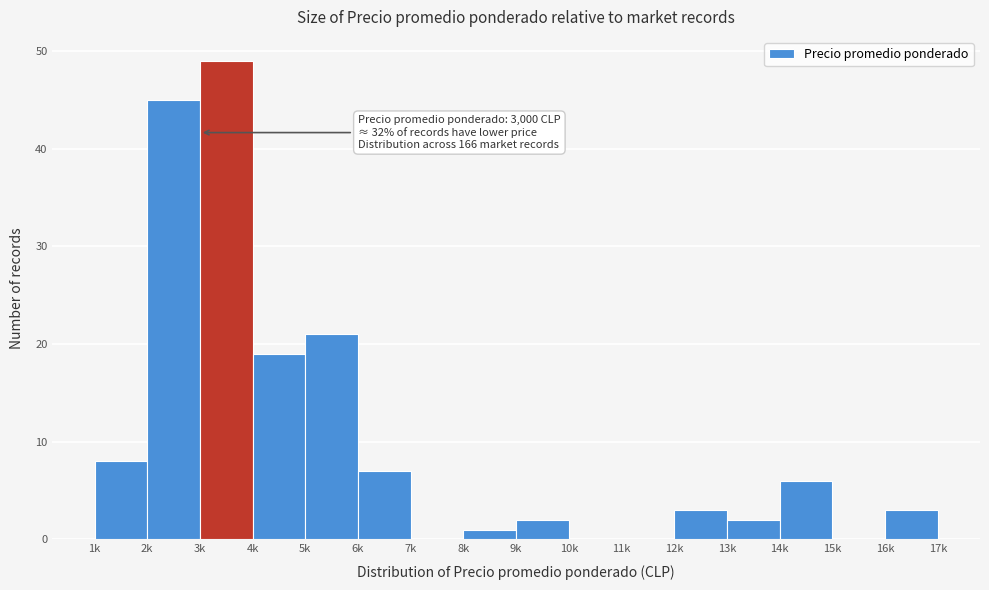

Which label corresponds to the largest value in the chart?

3k